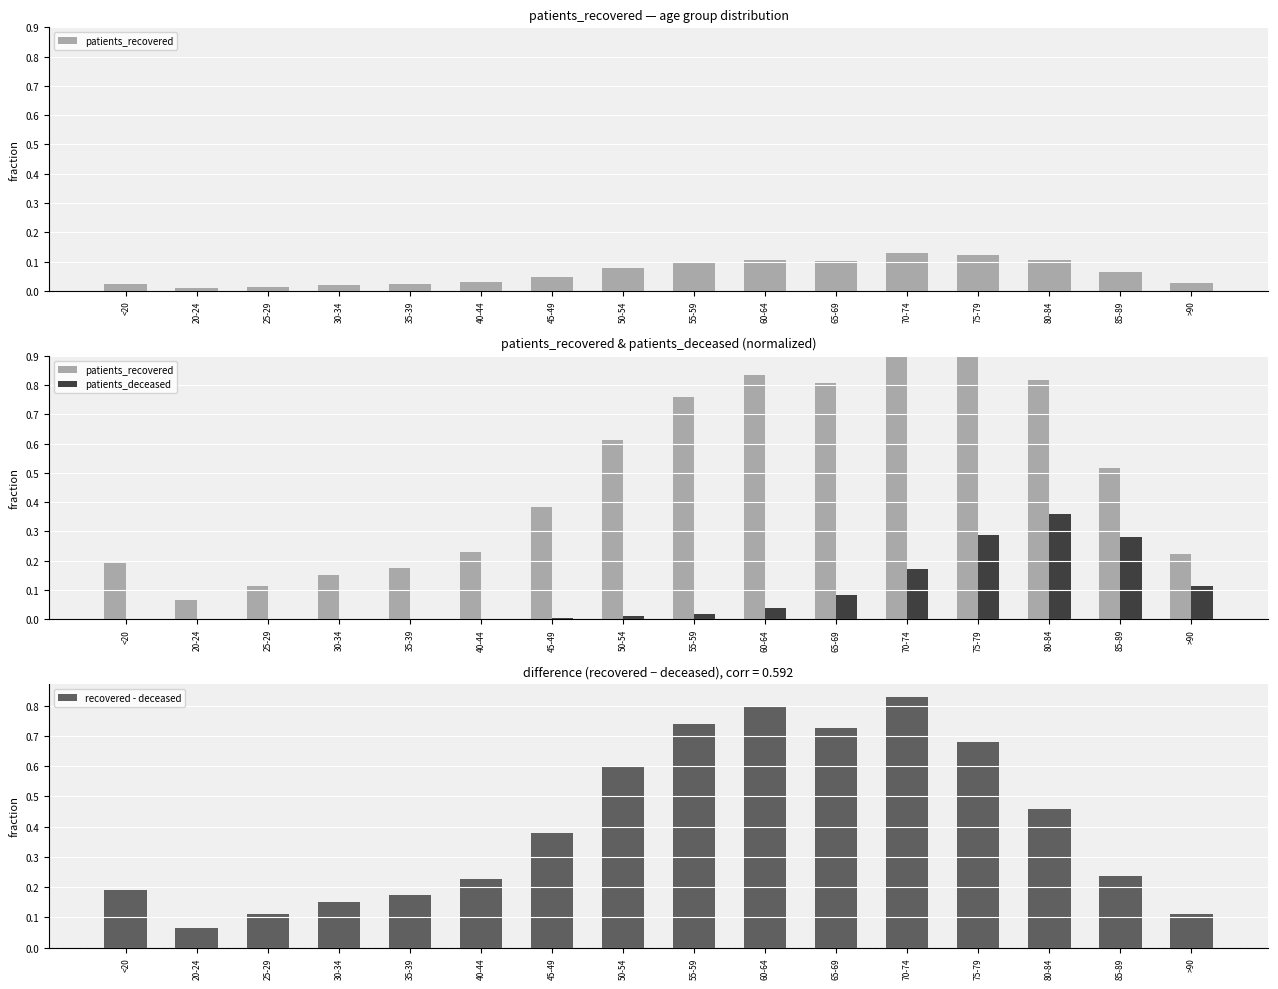

Rank the series at 55-59 from highest to lowest value.

patients_recovered, recovered - deceased, patients_deceased